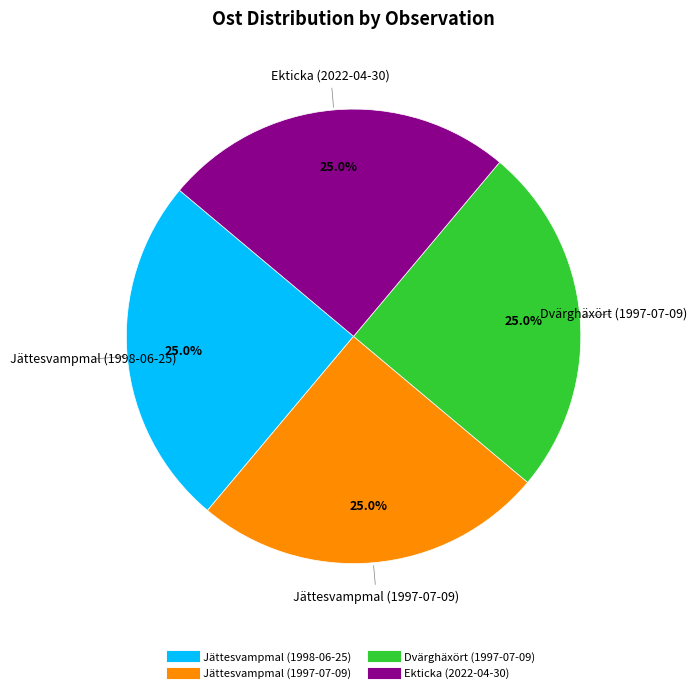

What percentage do Dvärghäxört (1997-07-09) and Ekticka (2022-04-30) together represent?

50.0%